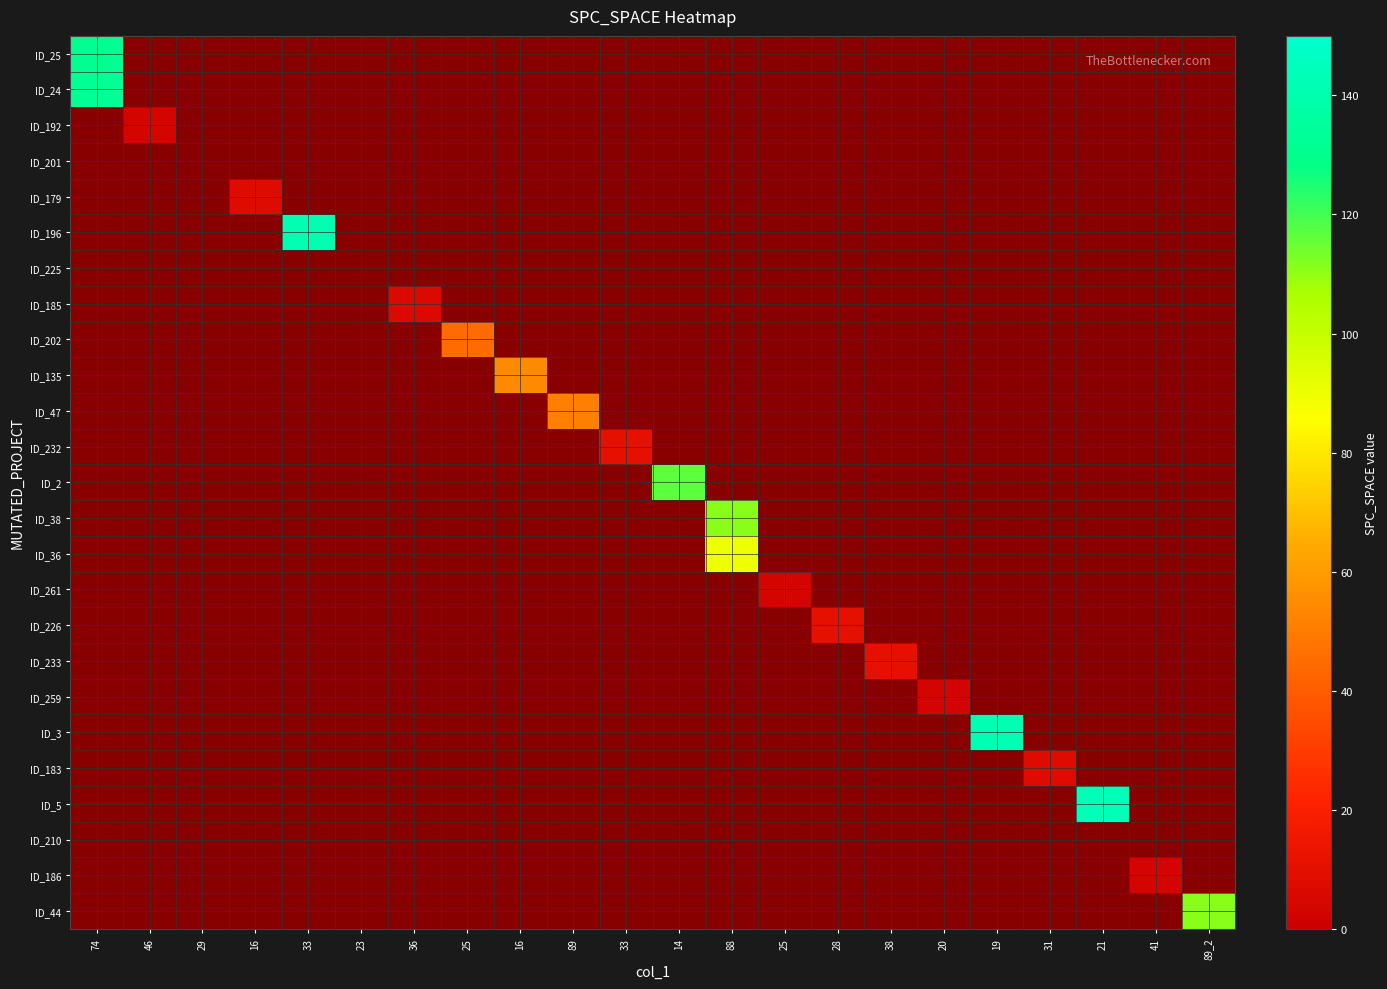

What is the total value across all series at 31?

8